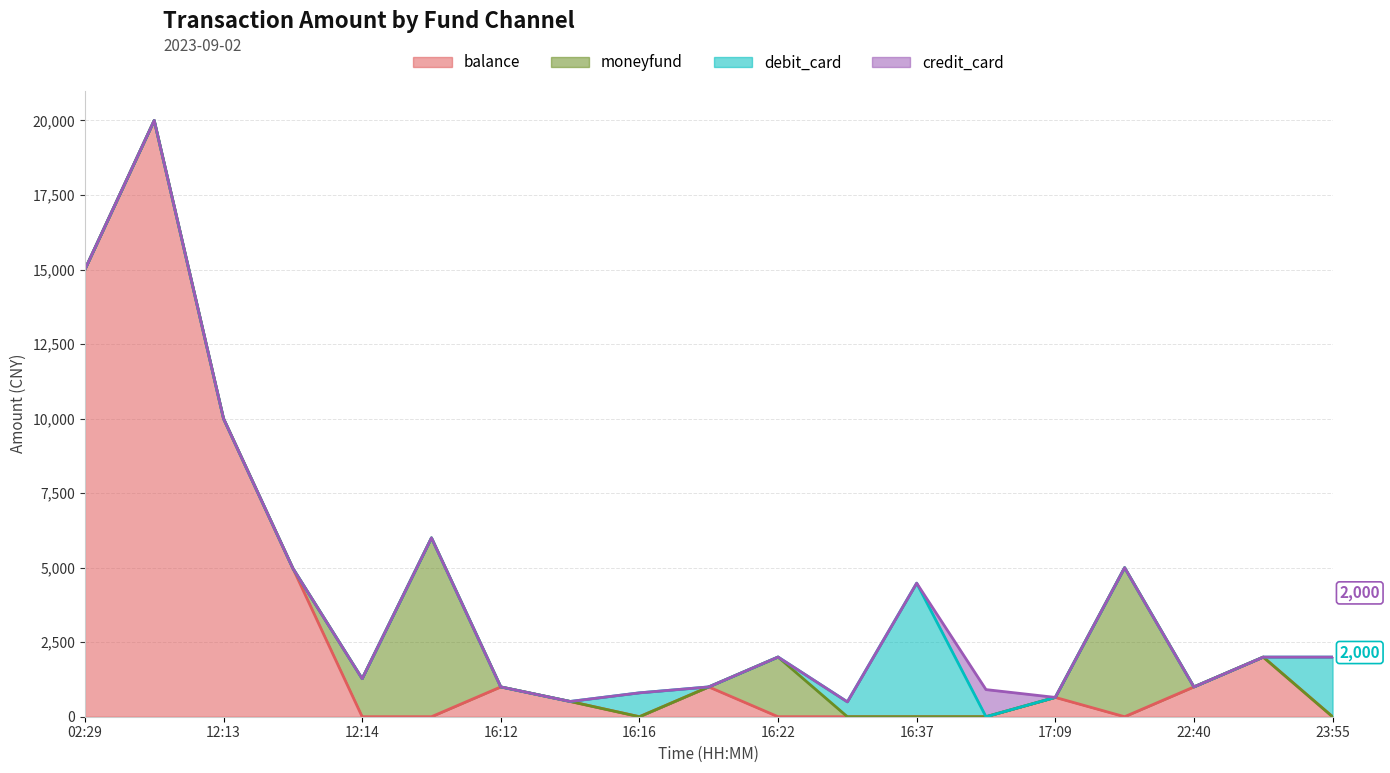

The value of balance at 2023-09-02 16:22:27 is 0.0. True or false?

True